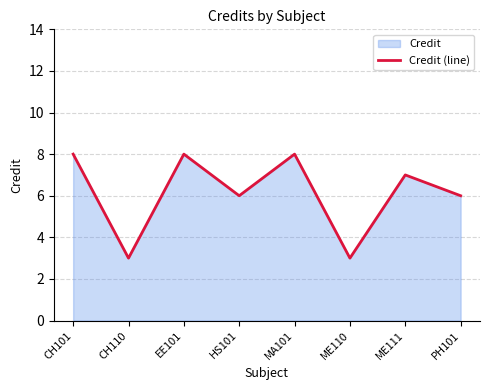

Where is the first local minimum?

CH110